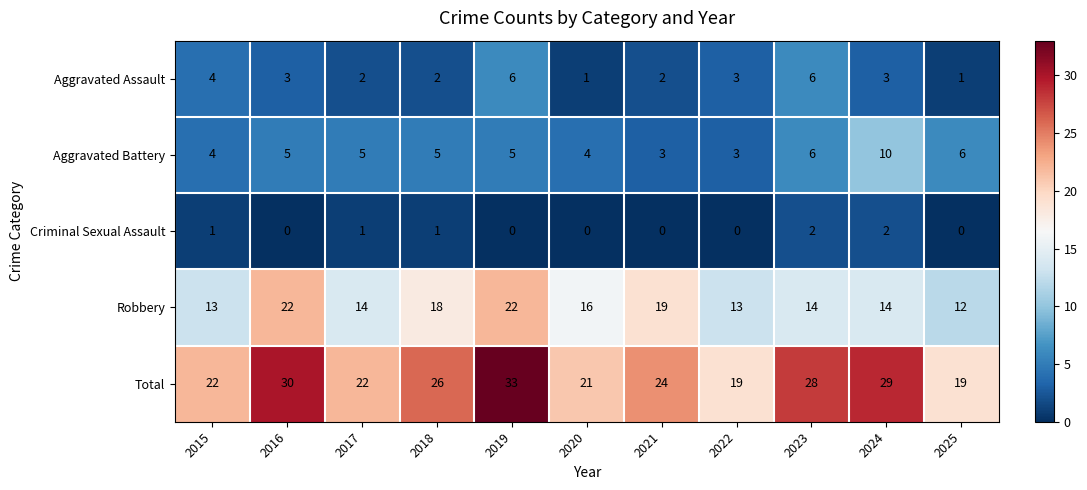

Rank the series by their maximum value, from highest to lowest.

Total, Robbery, Aggravated Battery, Aggravated Assault, Criminal Sexual Assault